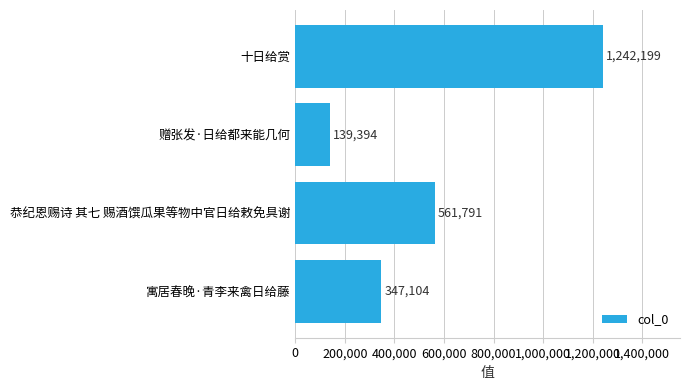

What is the average value?

572622